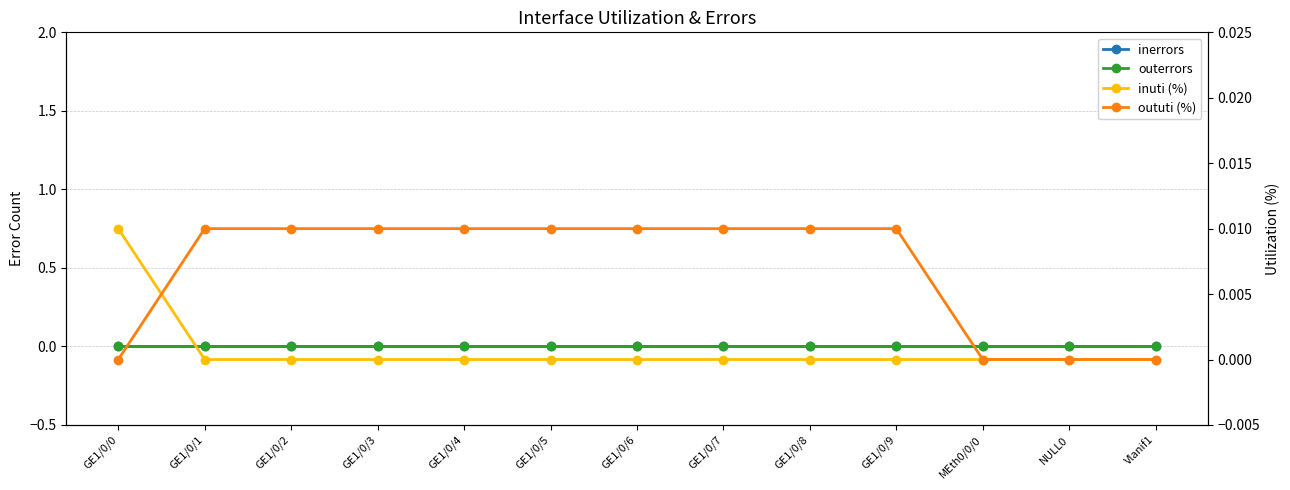

Which series has the largest total across all categories?

oututi (%)